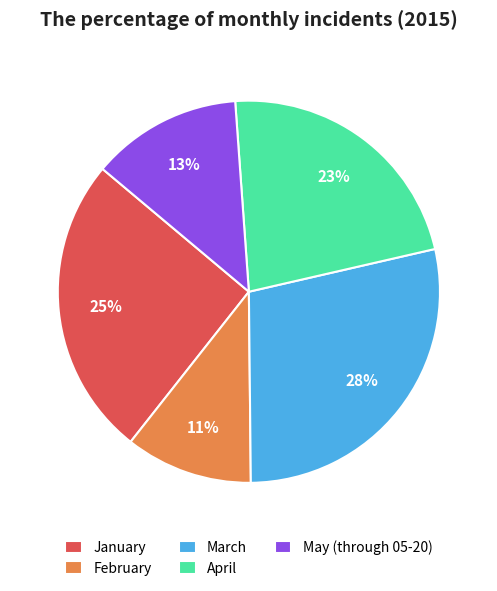

The April slice represents 23% of the pie. True or false?

True